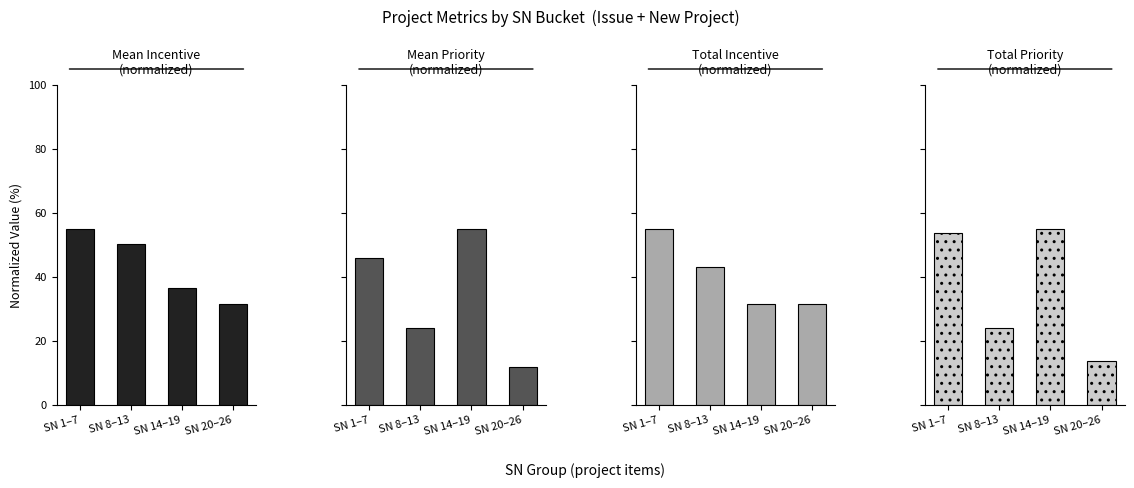

Where does the Total Incentive
(normalized) series first go above 43?

SN 1–7